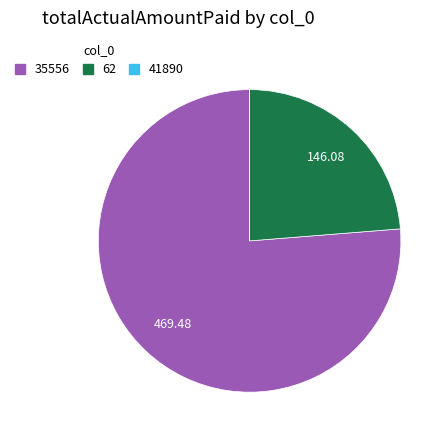

Is the sum of 62 and 35556 greater than half?

Yes